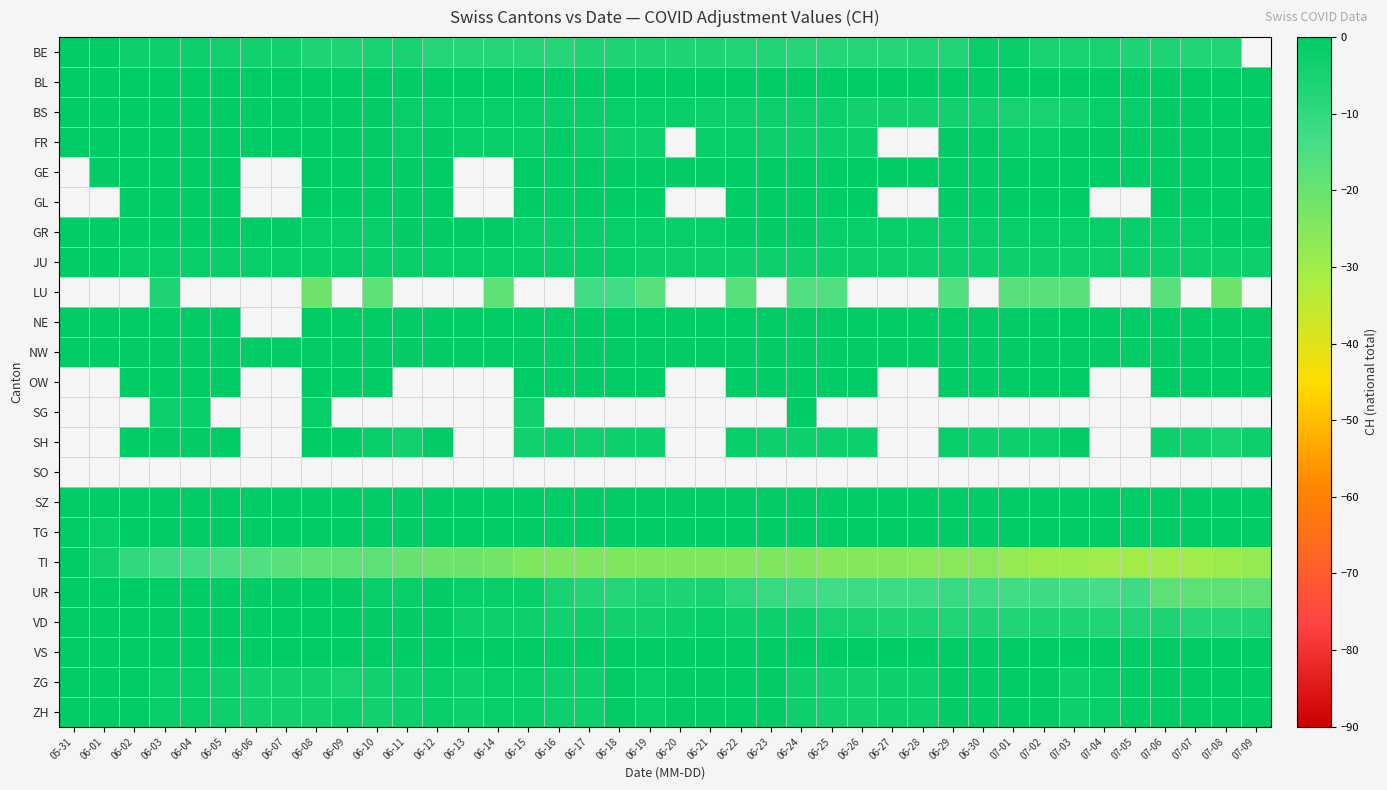

What is the minimum value shown in the chart?

-30.0